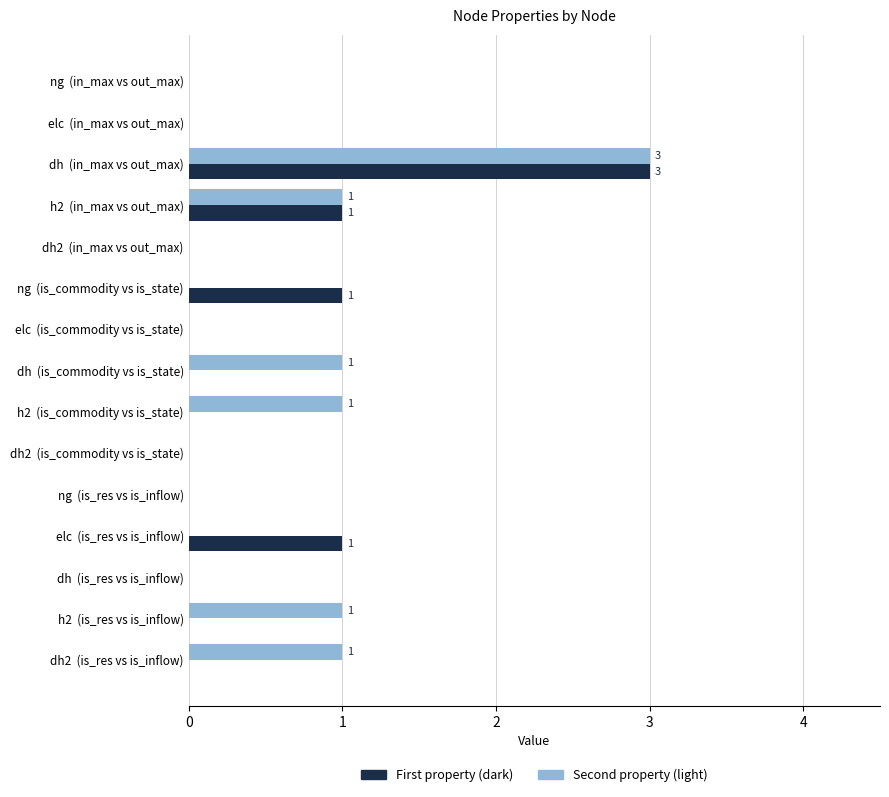

The First property (dark) series shows 1 at h2  (in_max vs out_max). True or false?

True